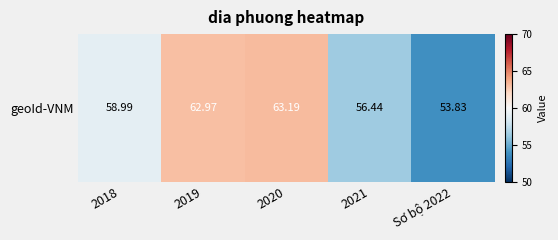

What is the difference between the values at 2019 and Sơ bộ 2022?

9.1